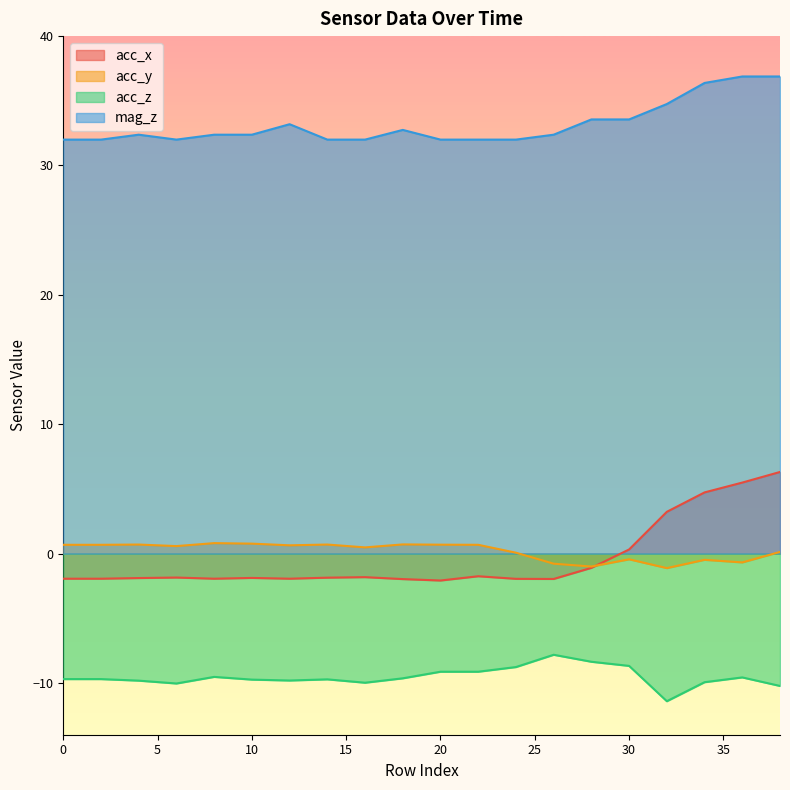

Reading left to right, what are all the values shown in this chart?

acc_x: -1.9	-1.9	-1.9	-1.9	-1.9	-1.9	-1.9	-1.9	-1.8	-2.0	-2.1	-1.8	-1.9	-2.0	-1.1	0.3	3.2	4.7	5.5	6.3
acc_y: 0.7	0.7	0.7	0.6	0.8	0.8	0.6	0.7	0.5	0.7	0.7	0.7	0.1	-0.8	-1.0	-0.4	-1.1	-0.5	-0.7	0.1
acc_z: -9.7	-9.7	-9.8	-10.0	-9.5	-9.7	-9.8	-9.7	-10.0	-9.6	-9.1	-9.1	-8.8	-7.8	-8.4	-8.7	-11.4	-9.9	-9.6	-10.2
mag_z: 32.0	32.0	32.4	32.0	32.4	32.4	33.2	32.0	32.0	32.8	32.0	32.0	32.0	32.4	33.6	33.6	34.8	36.4	36.9	36.9